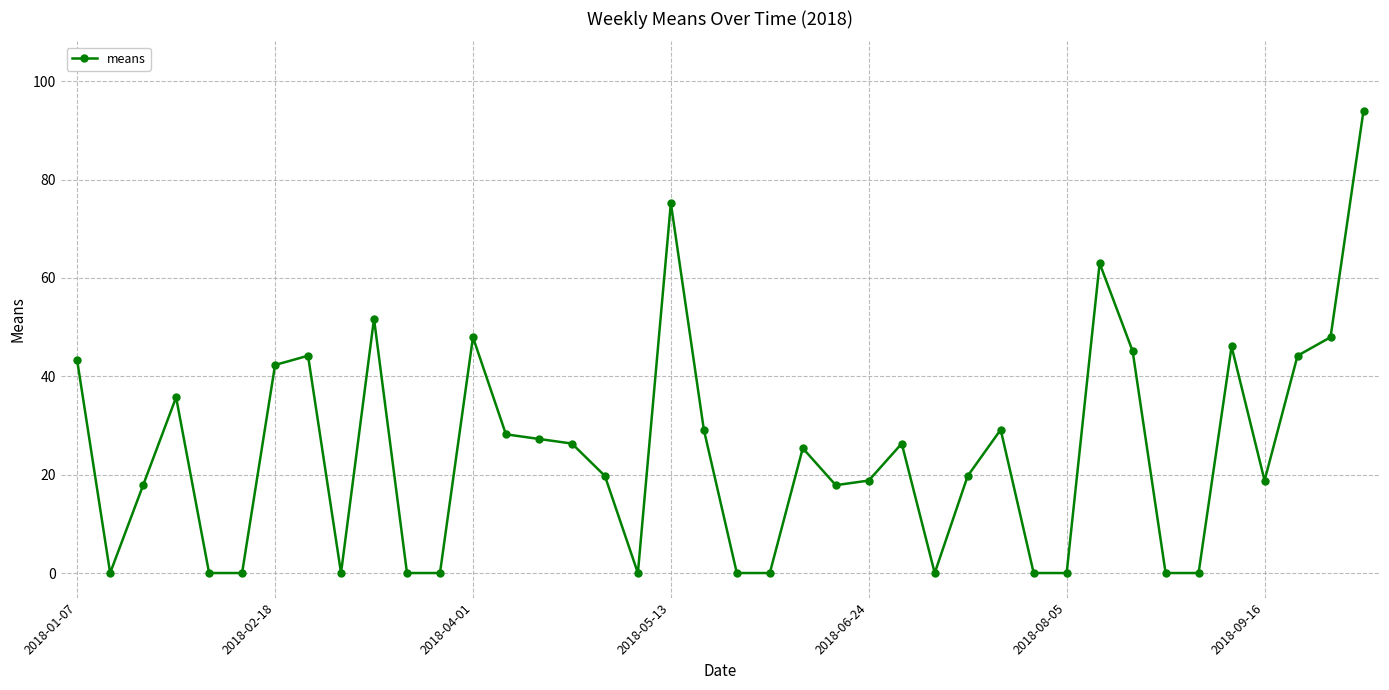

How many interior local peaks (higher than both neighbors) does the data have?

10